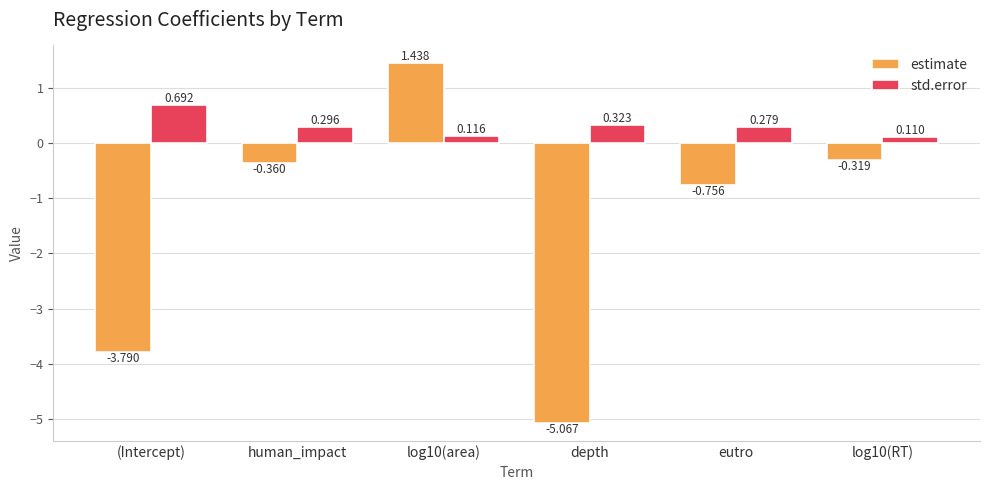

What is the label of the 6th bar from the right?

(Intercept)